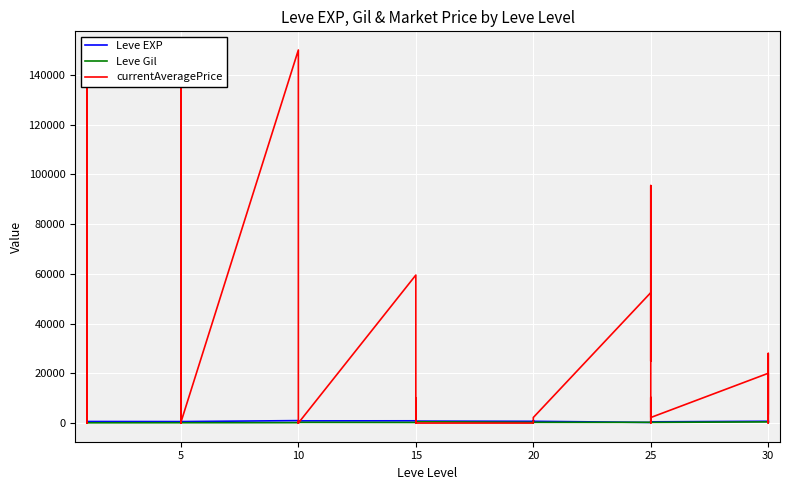

What is the label of the 2nd point from the left?

5